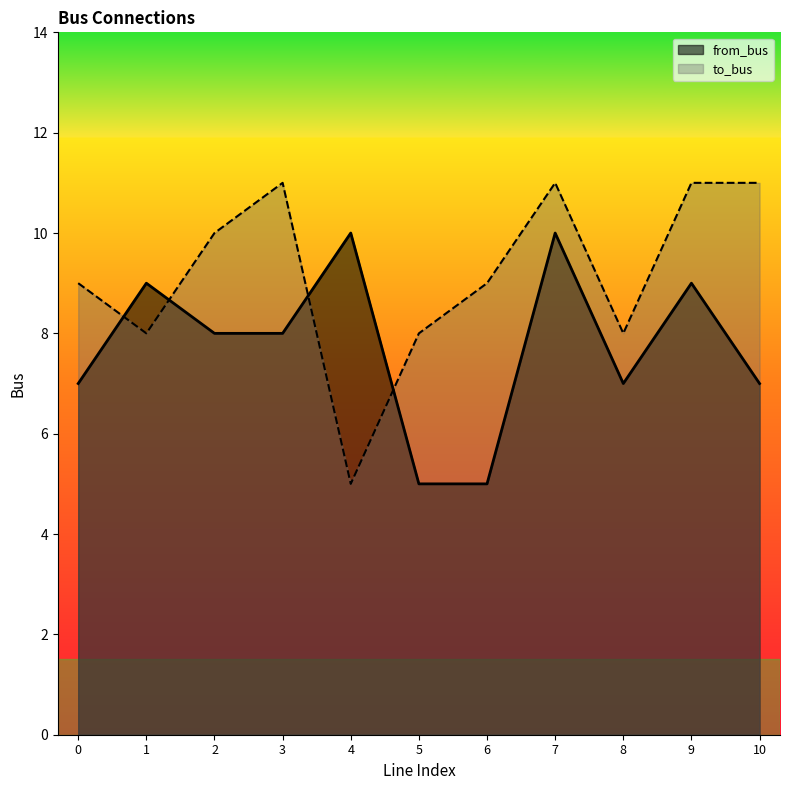

How many intersections are there between to_bus and from_bus?

4